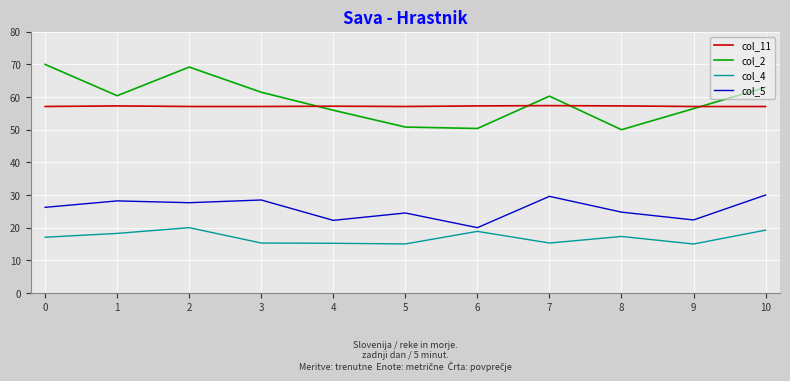

Rank the series by their maximum value, from highest to lowest.

col_2, col_11, col_5, col_4